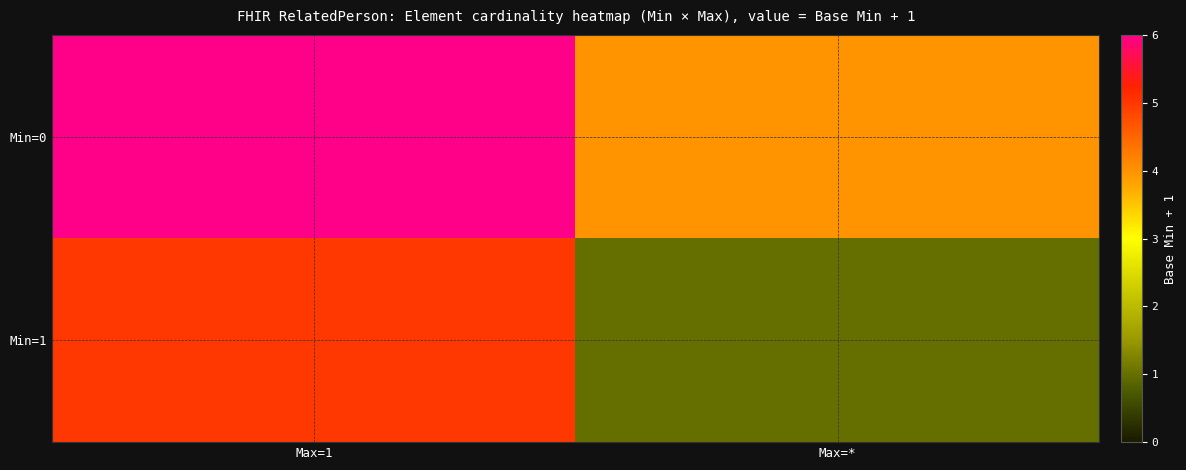

How many data points does each series have?

2